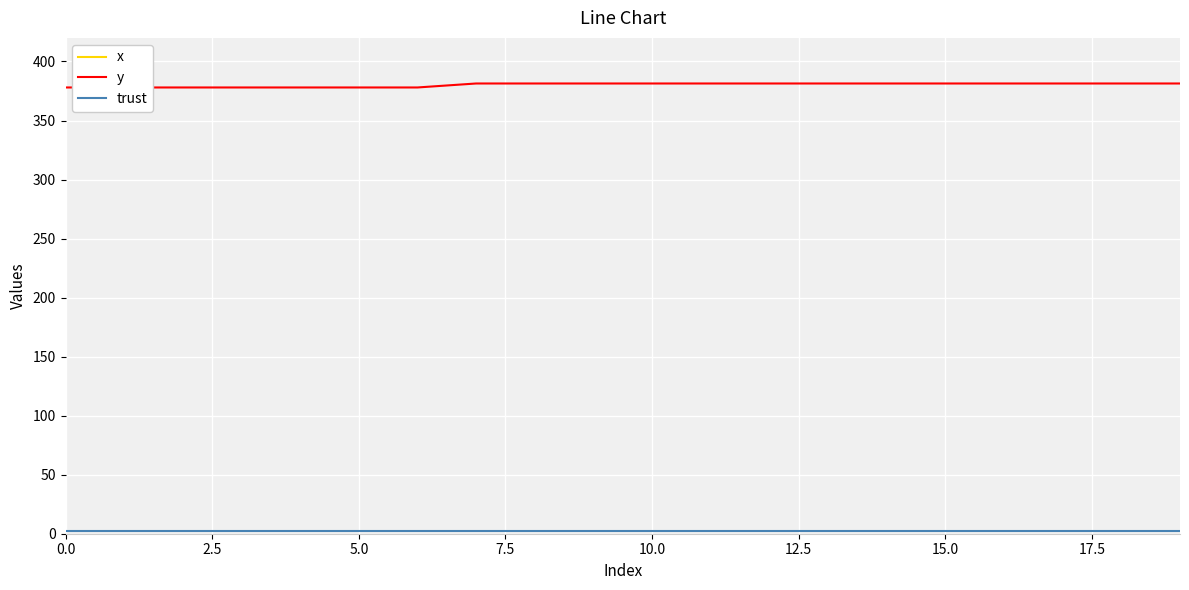

Between 5.0 and 17, which series saw the biggest shift?

x